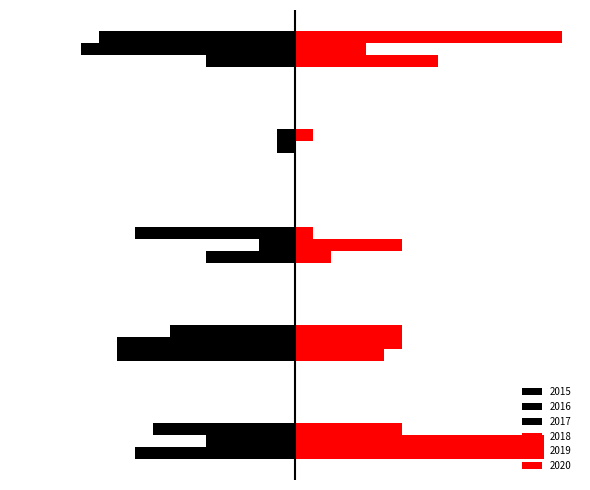

Reading right to left, extract all data points from this chart.

2015: Robbery=-5	Homicide=0	Criminal Sexual Assault=-5	Aggravated Battery=-10	Aggravated Assault=-9
2016: Robbery=-12	Homicide=-1	Criminal Sexual Assault=-2	Aggravated Battery=-10	Aggravated Assault=-5
2017: Robbery=-11	Homicide=-1	Criminal Sexual Assault=-9	Aggravated Battery=-7	Aggravated Assault=-8
2018: Robbery=8	Homicide=0	Criminal Sexual Assault=2	Aggravated Battery=5	Aggravated Assault=14
2019: Robbery=4	Homicide=0	Criminal Sexual Assault=6	Aggravated Battery=6	Aggravated Assault=14
2020: Robbery=15	Homicide=1	Criminal Sexual Assault=1	Aggravated Battery=6	Aggravated Assault=6